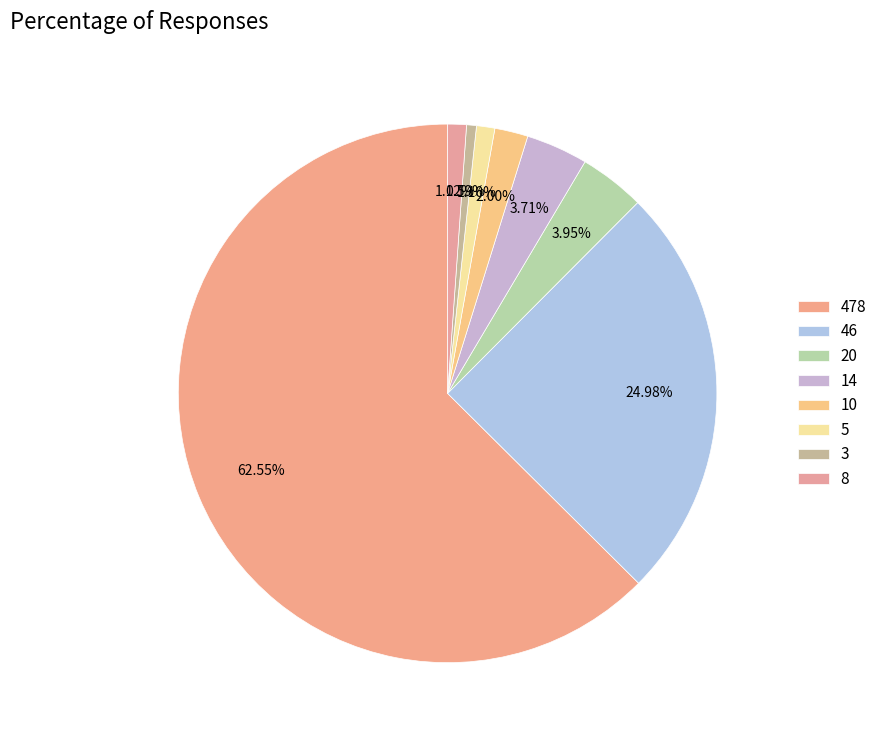

To the nearest percent, what is the average slice percentage?

12%